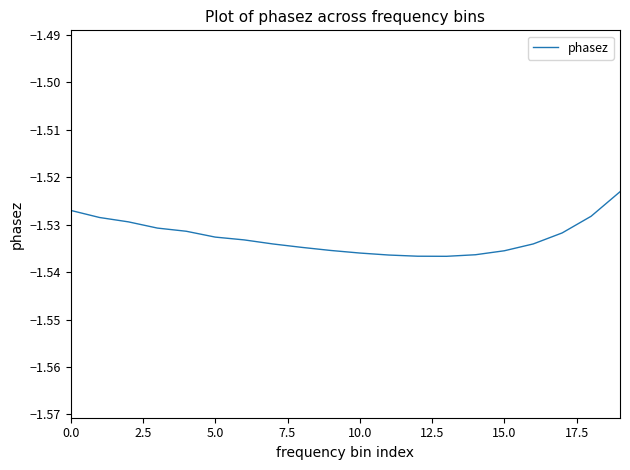

Which category has the lowest value across all series?

13